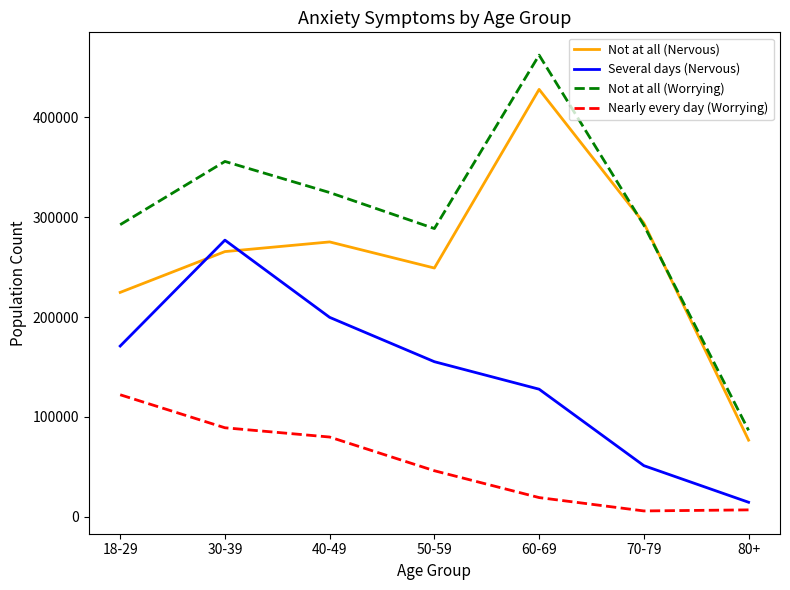

What is the average value of the Not at all (Worrying) series?

300413